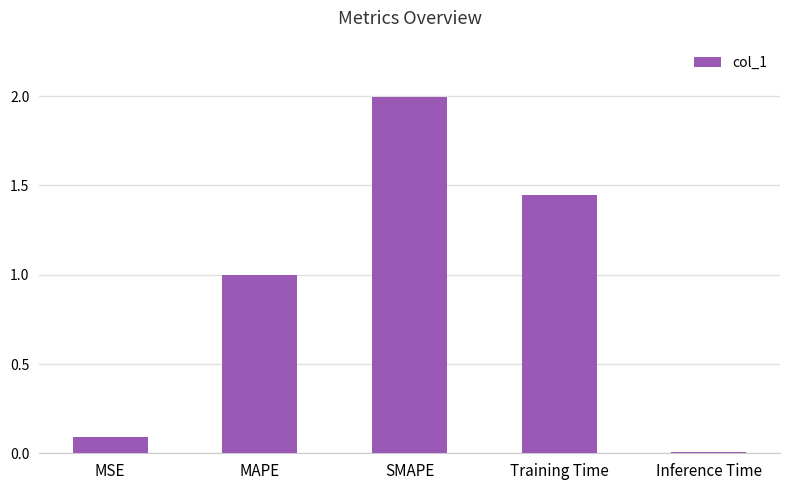

What is the greatest value displayed?

2.0